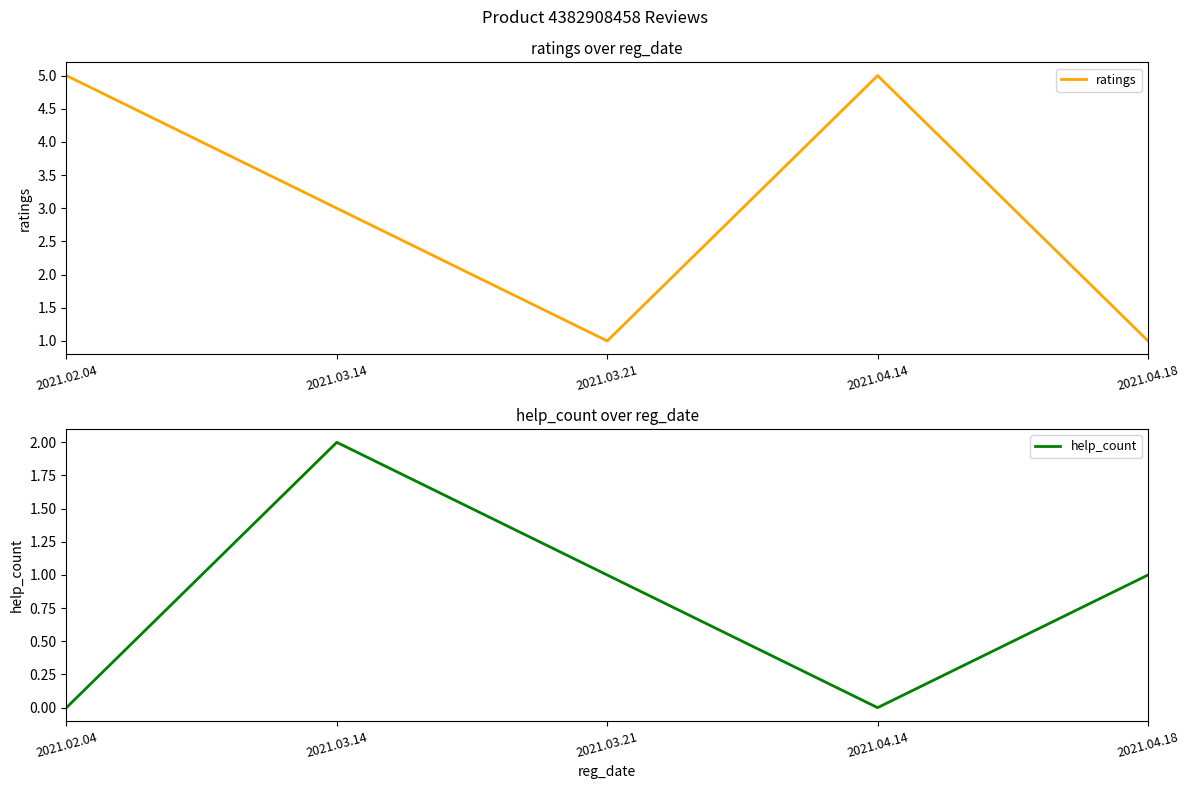

How many distinct data groups are displayed?

2